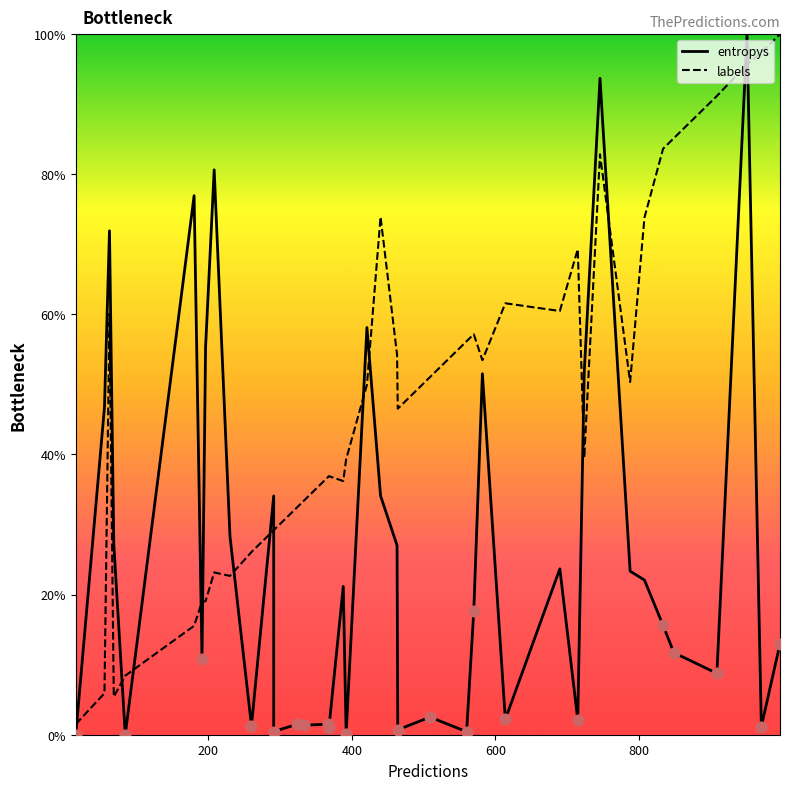

Is the value of labels at 31 greater than the value of entropys at 400?

Yes